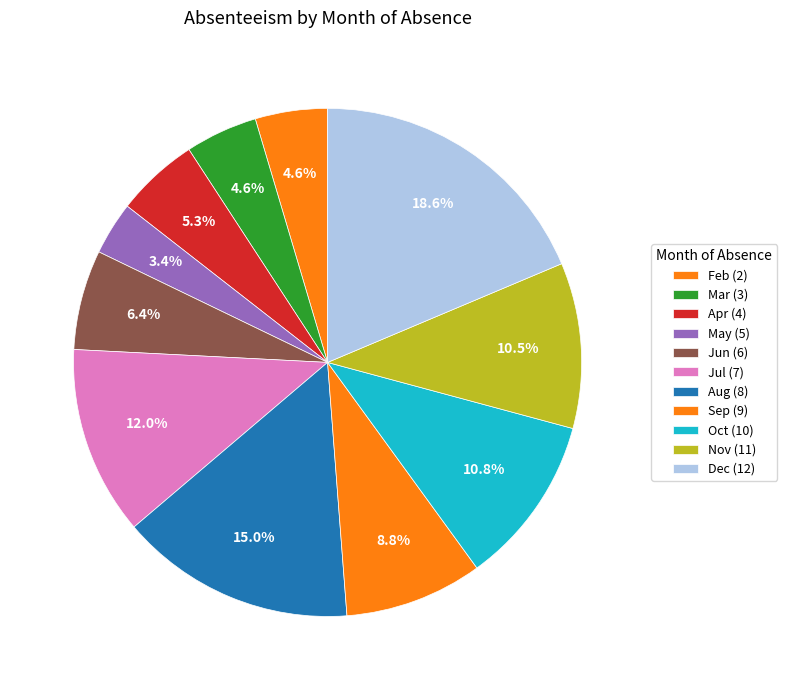

How many slices are in this pie chart?

11